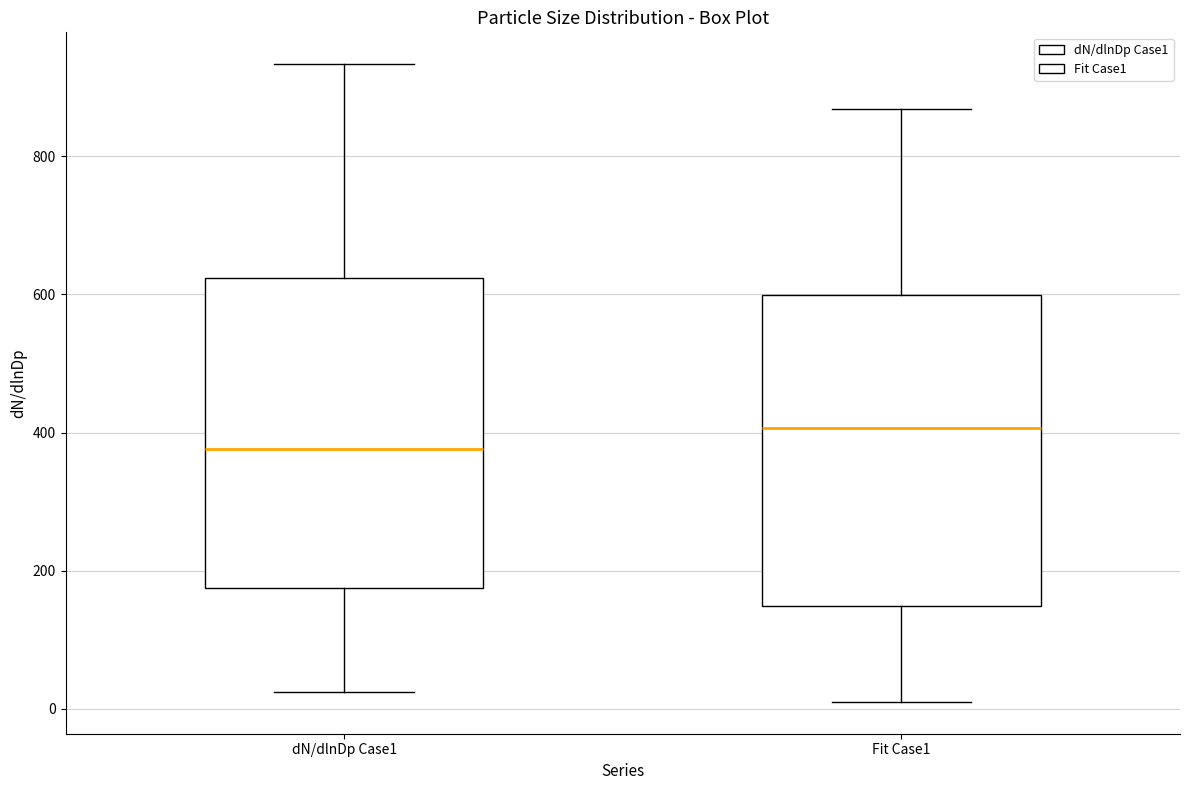

Which box has the highest median line?

Fit Case1